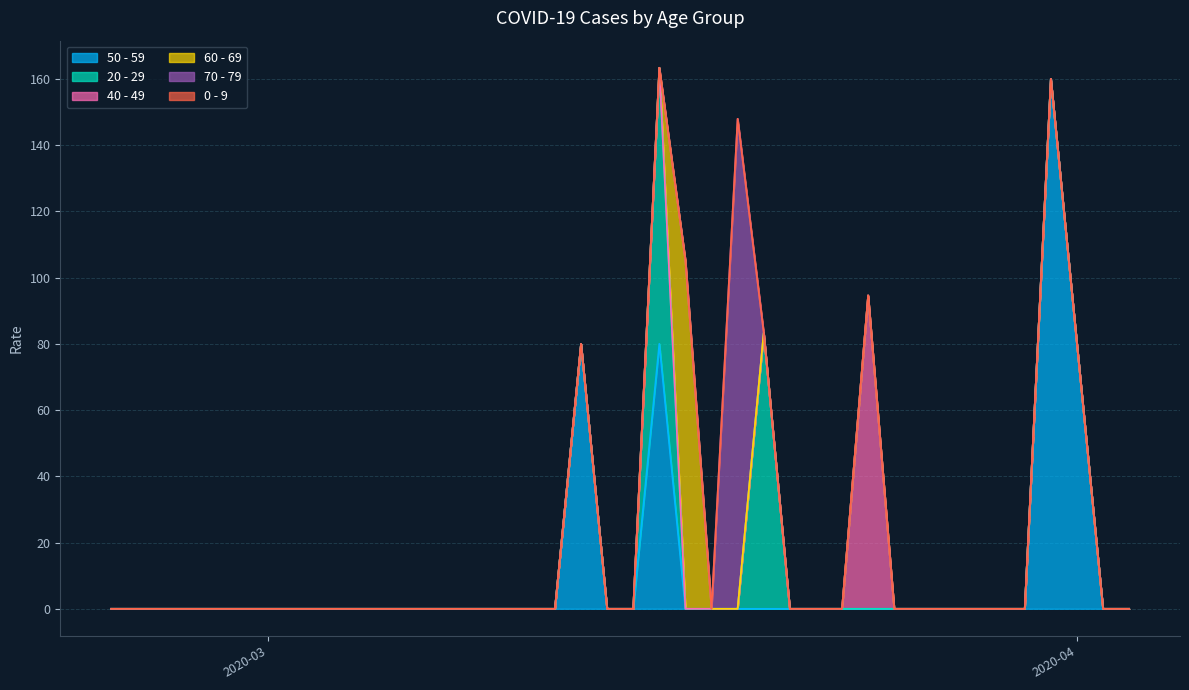

Count the number of categories in the chart.

20